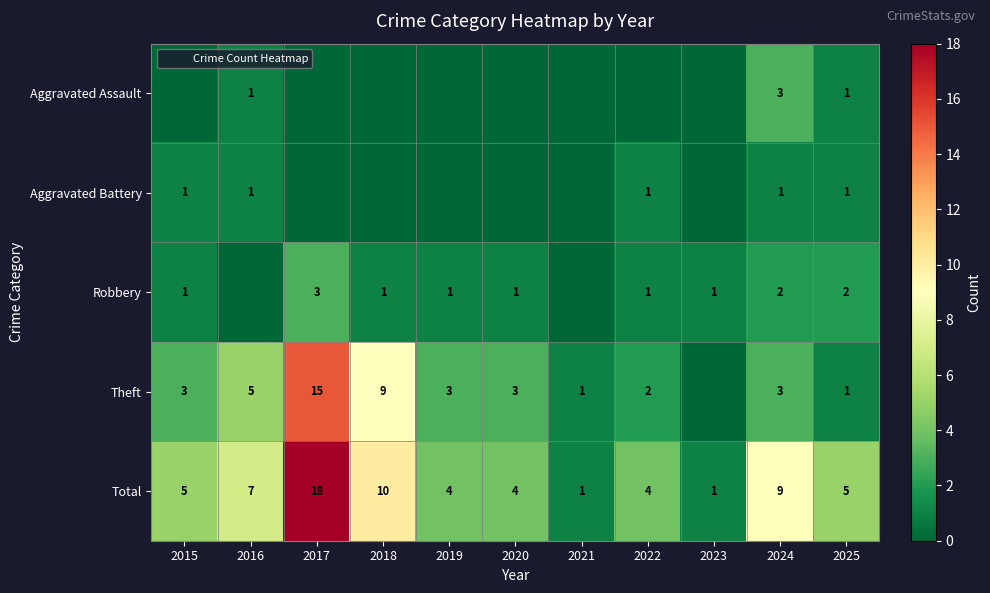

At which category is the sum across all series the highest?

2017